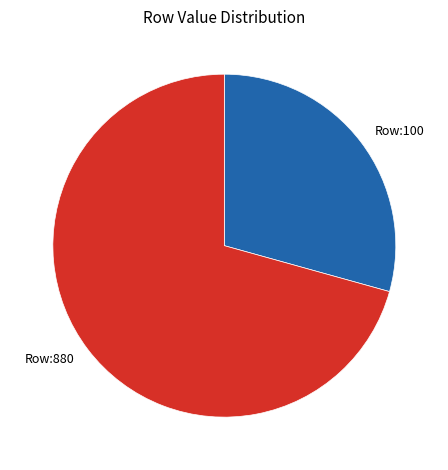

True or false: Row:100 accounts for 29% of the total.

True